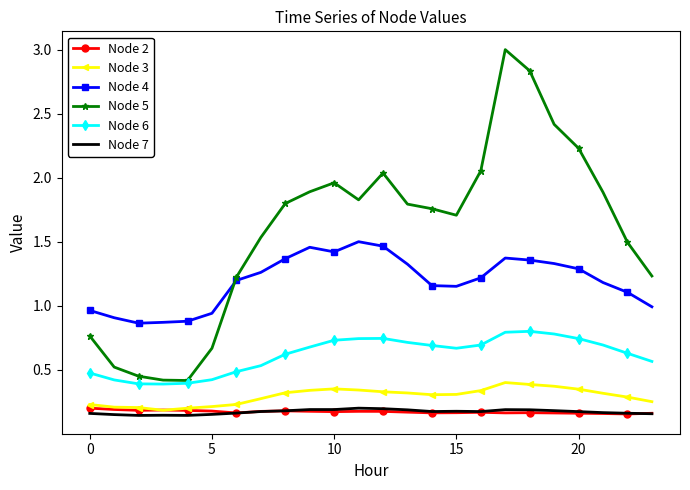

Which series has the widest spread of values?

Node 5